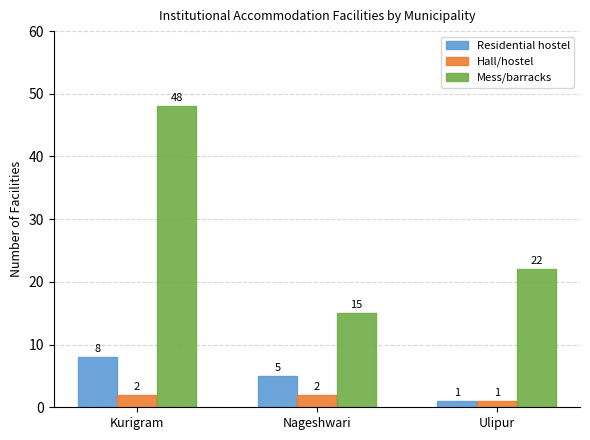

How many bars are there in each group?

3